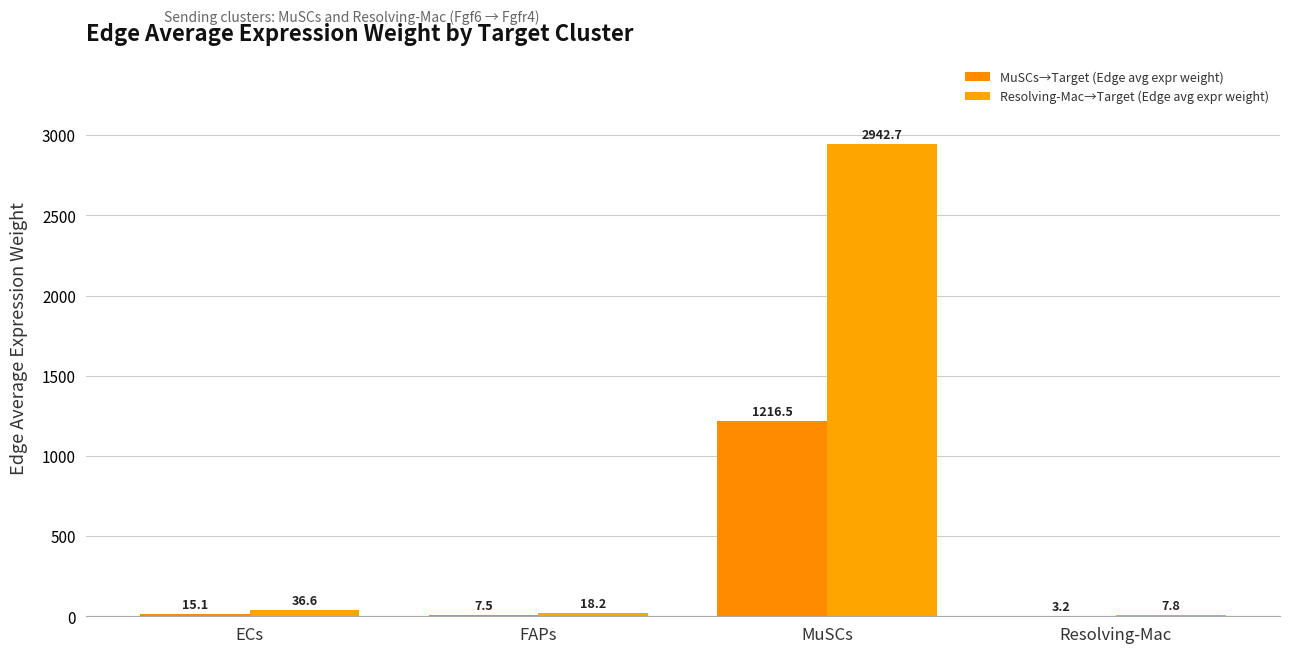

What is the difference between the second highest and second lowest values in the Resolving-Mac→Target (Edge avg expr weight) series?

18.4